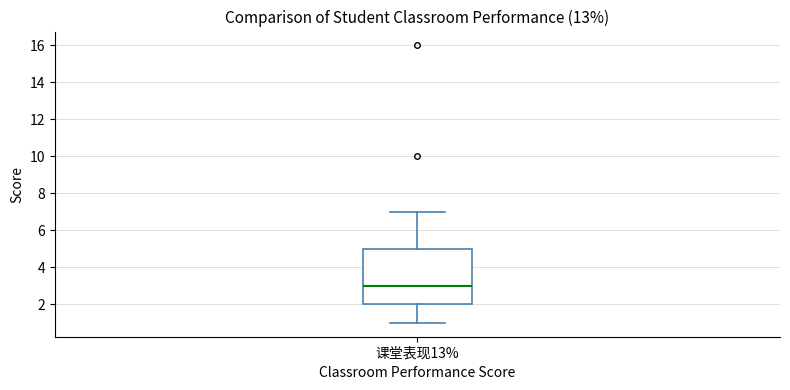

Read this box plot against the y-axis: the position of the median line, the range covered by the box, and the ends of both whiskers. The values are not printed on the chart, so give them approximately, as read against the axis.

median 3, box 2 to 5, whiskers 1 to 7